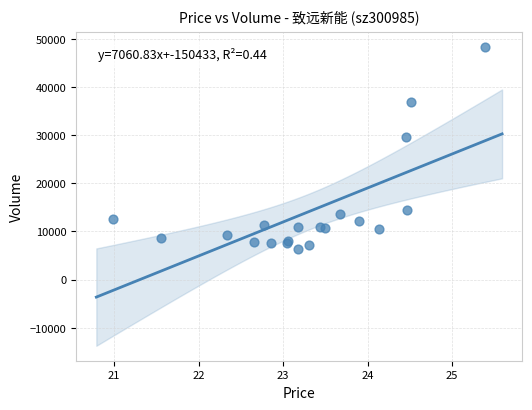

What Y value in the scatter plot is closest to 27342?

29625